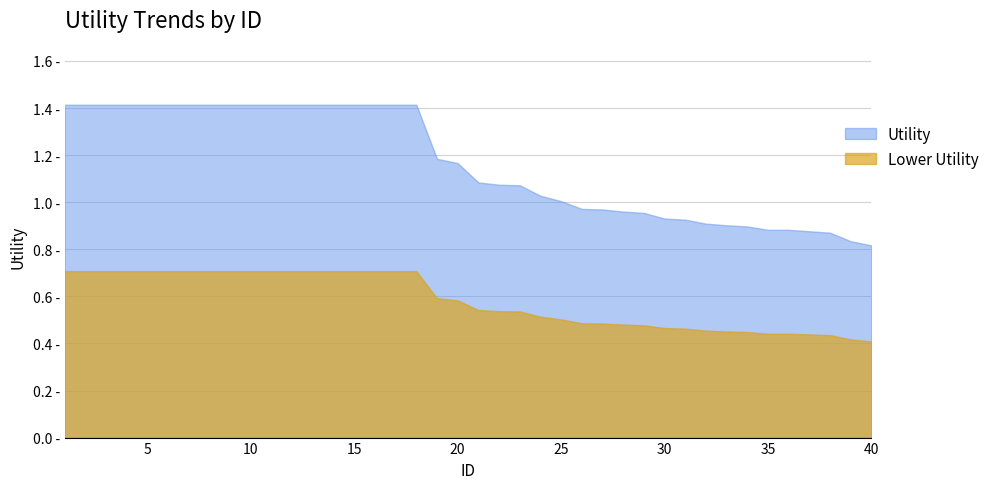

What is the difference between the maximum and minimum values?

0.6